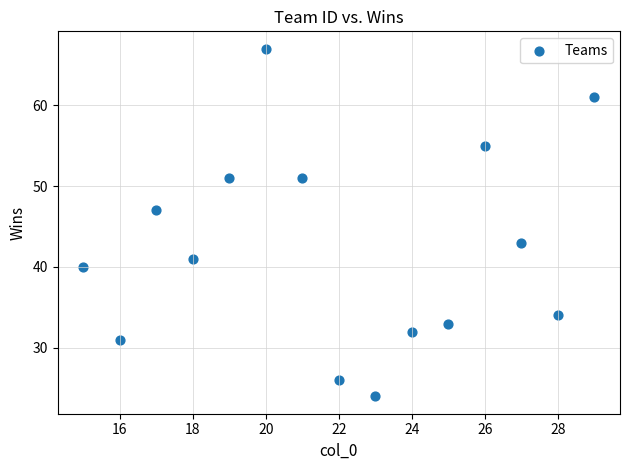

What is the range of X values (max minus min)?

14